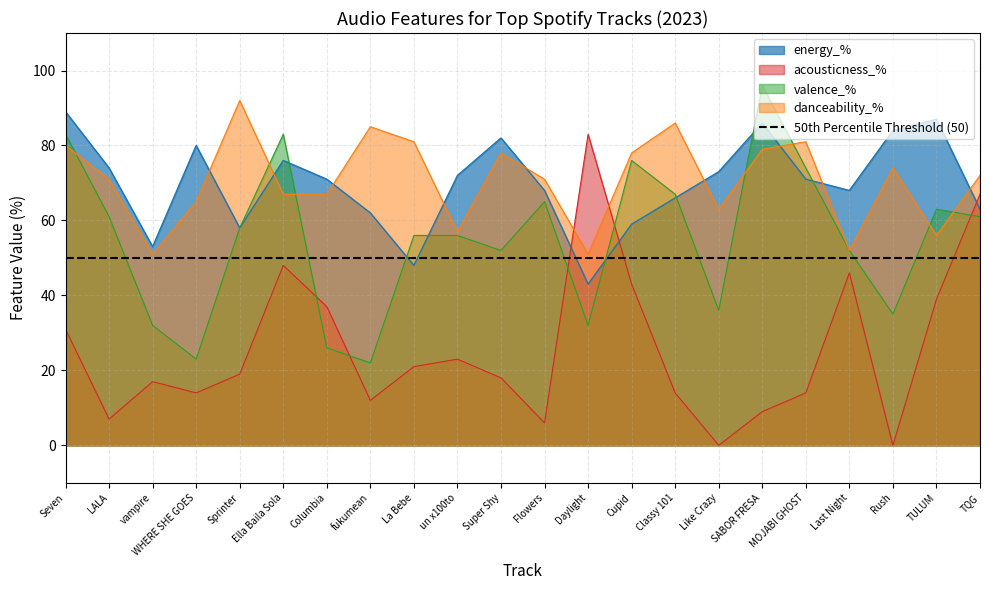

Which has a higher value, Sprinter or Last Night?

Last Night